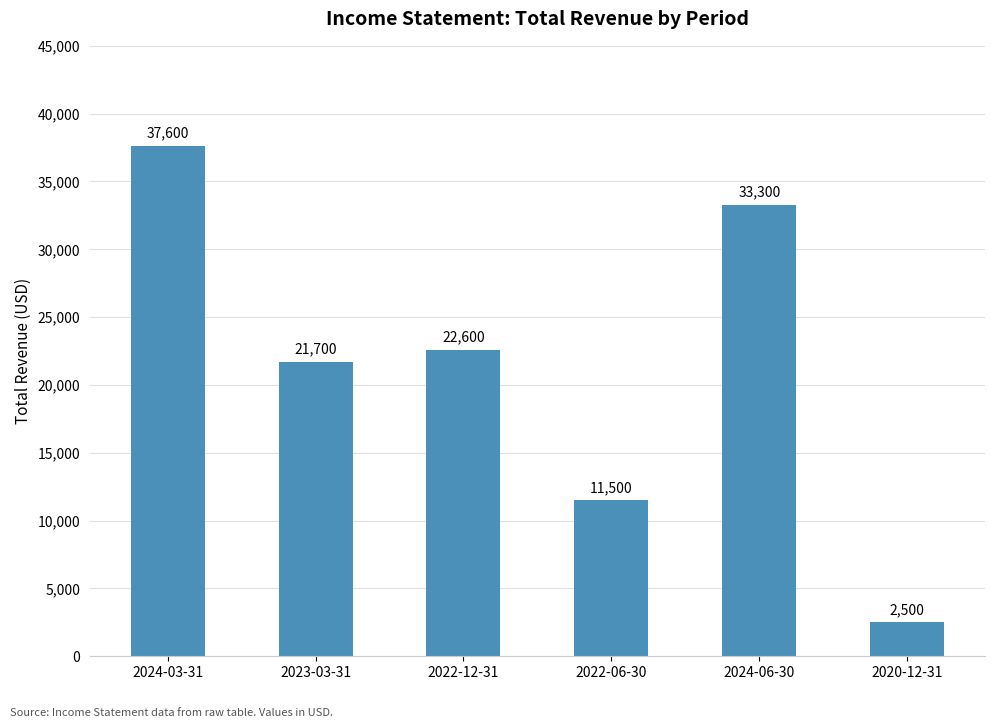

How many categories are shown in the chart?

6